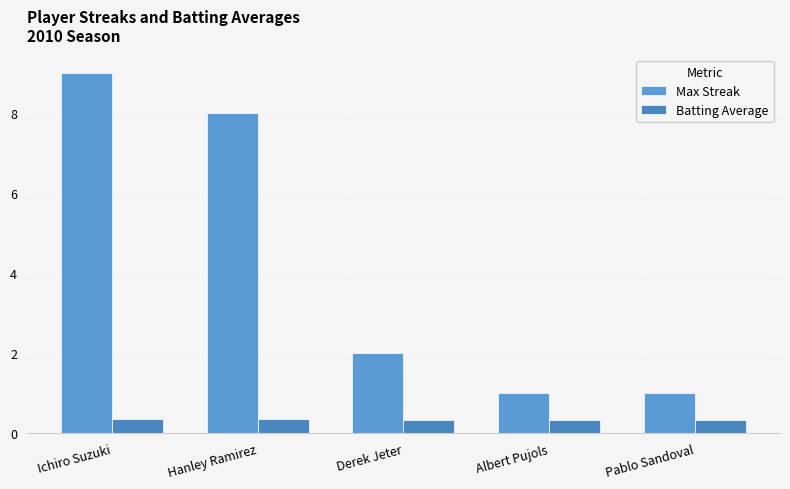

Is the value of Max Streak at Albert Pujols greater than the value of Batting Average at Derek Jeter?

Yes